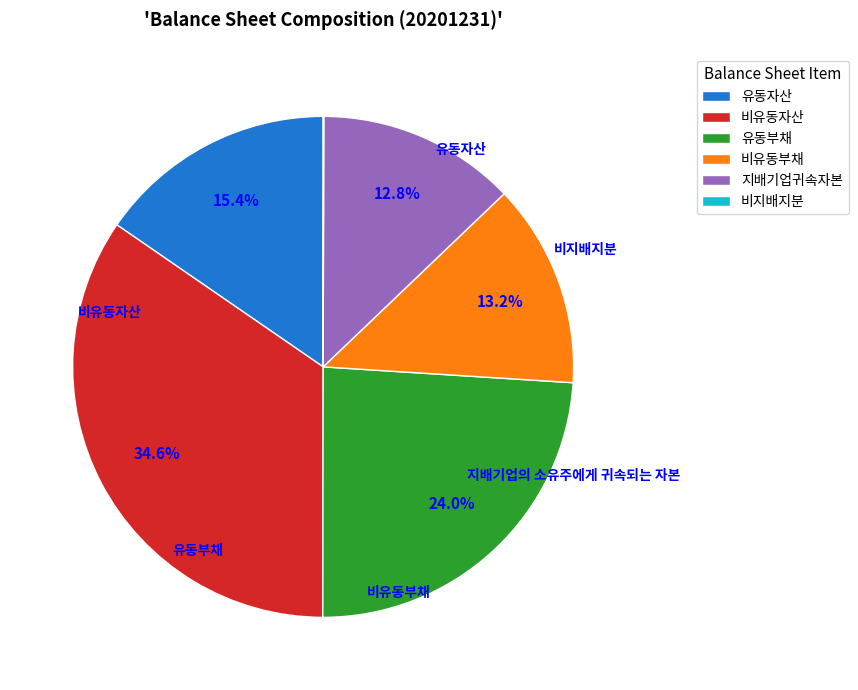

What is the largest slice in the pie chart?

비유동자산